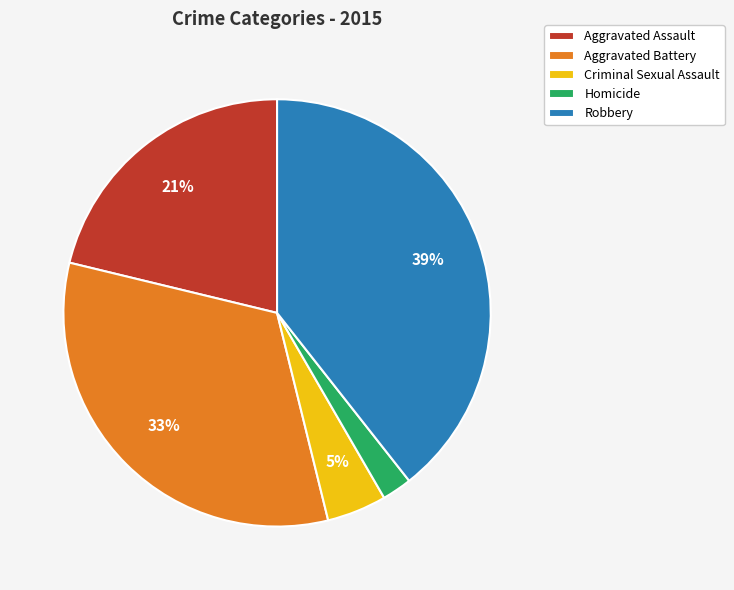

What percentage is the Homicide slice, to the nearest percent?

2%